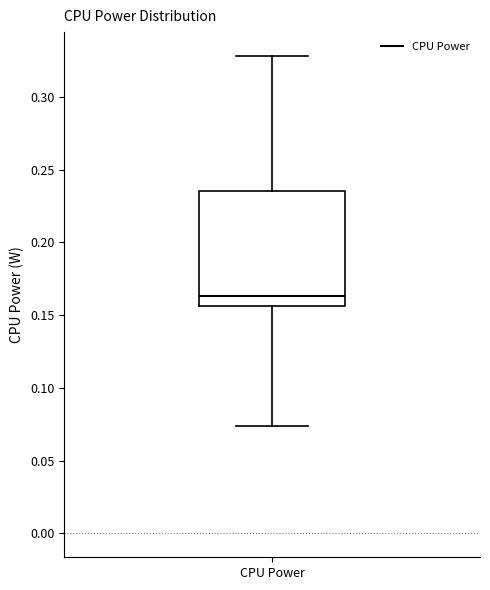

Read this box plot against the y-axis: the position of the median line, the range covered by the box, and the ends of both whiskers. The values are not printed on the chart, so give them approximately, as read against the axis.

median 0.165, box 0.155 to 0.235, whiskers 0.075 to 0.330